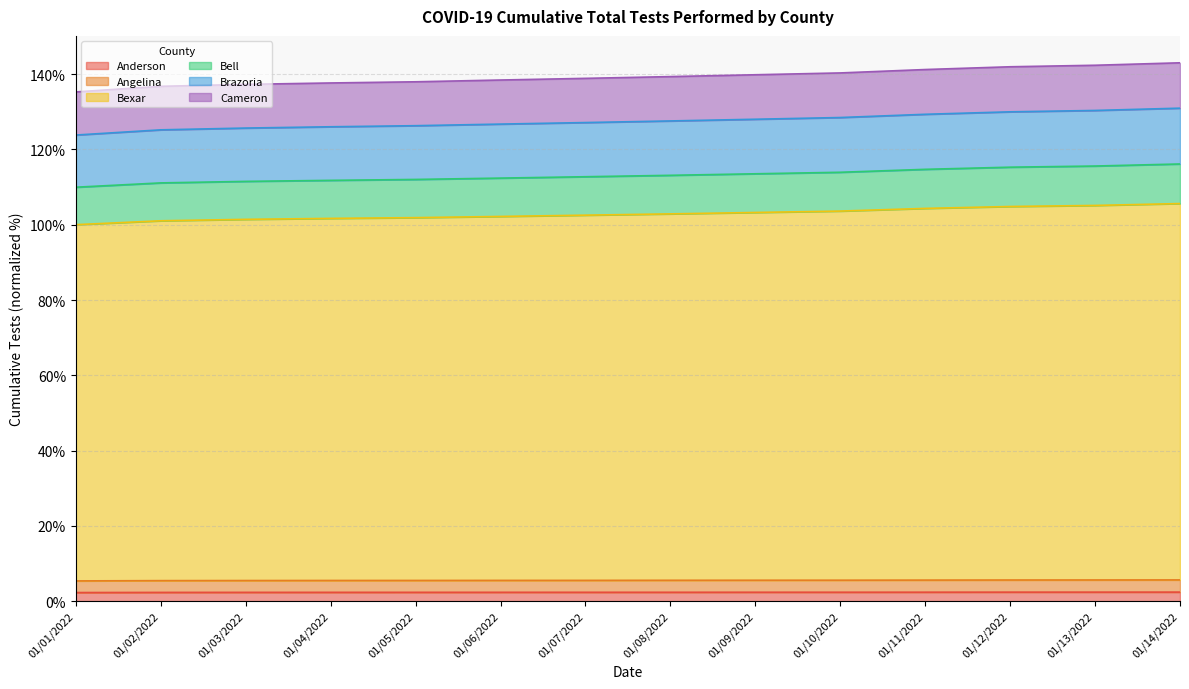

What is the minimum value for Anderson?

2.3